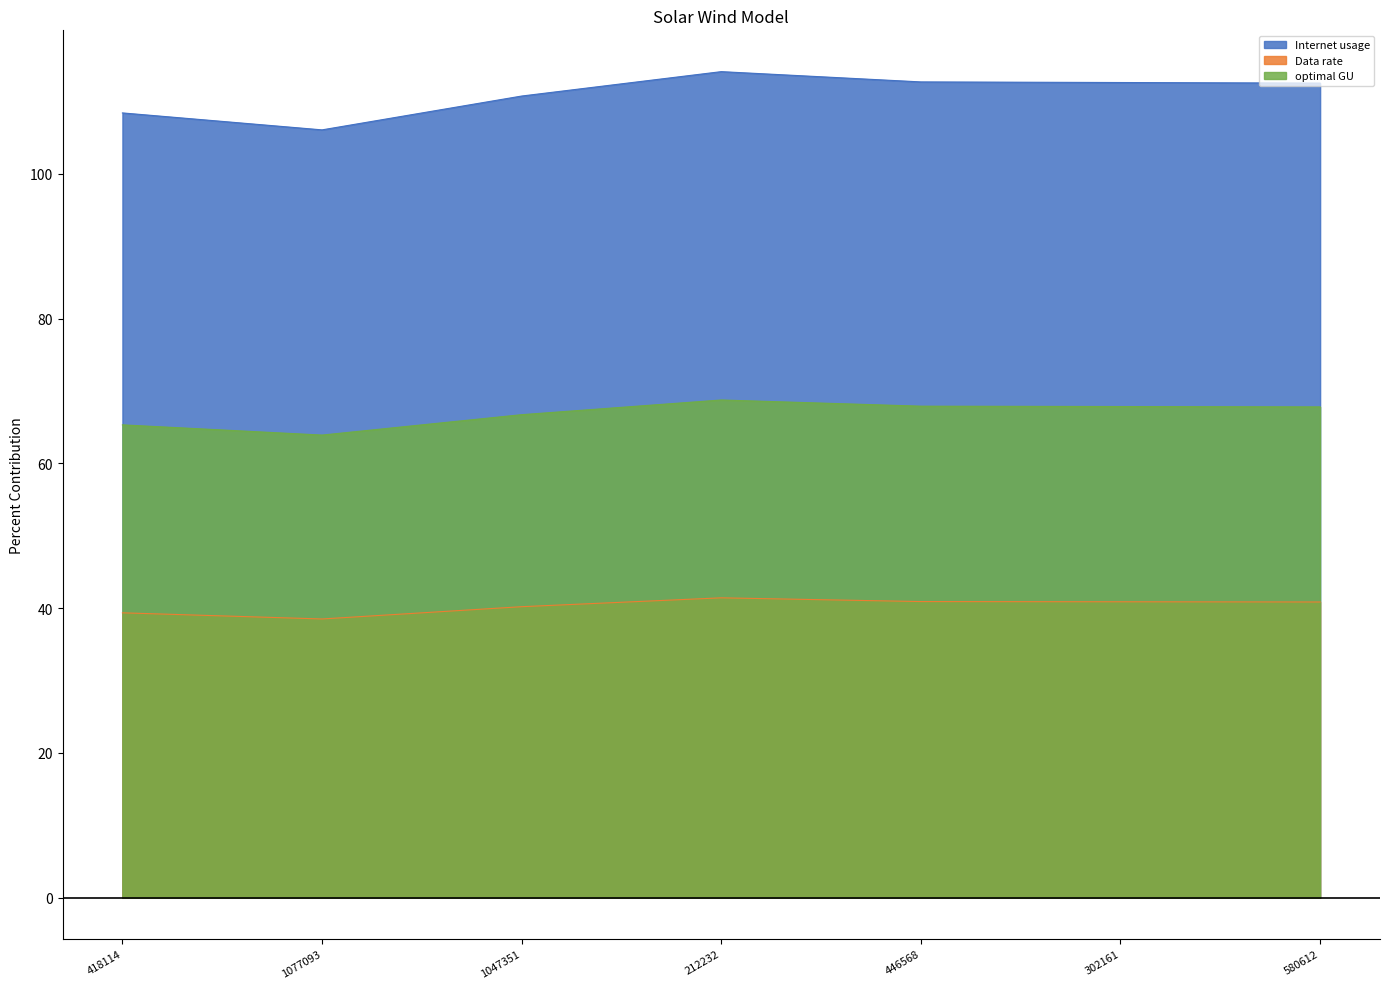

How many values in the optimal GU series are below 67?

3